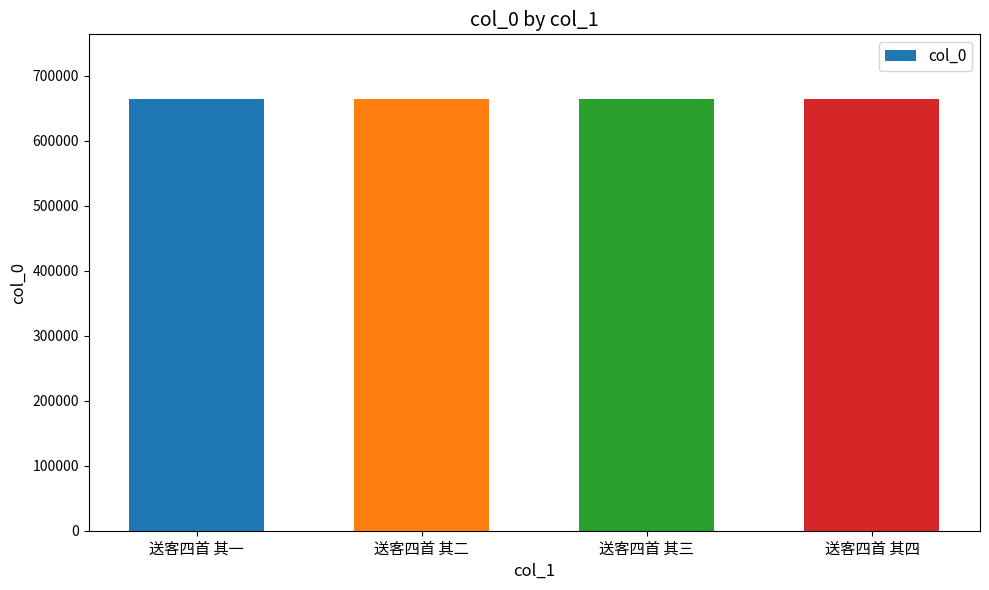

How many bars are there in total?

4